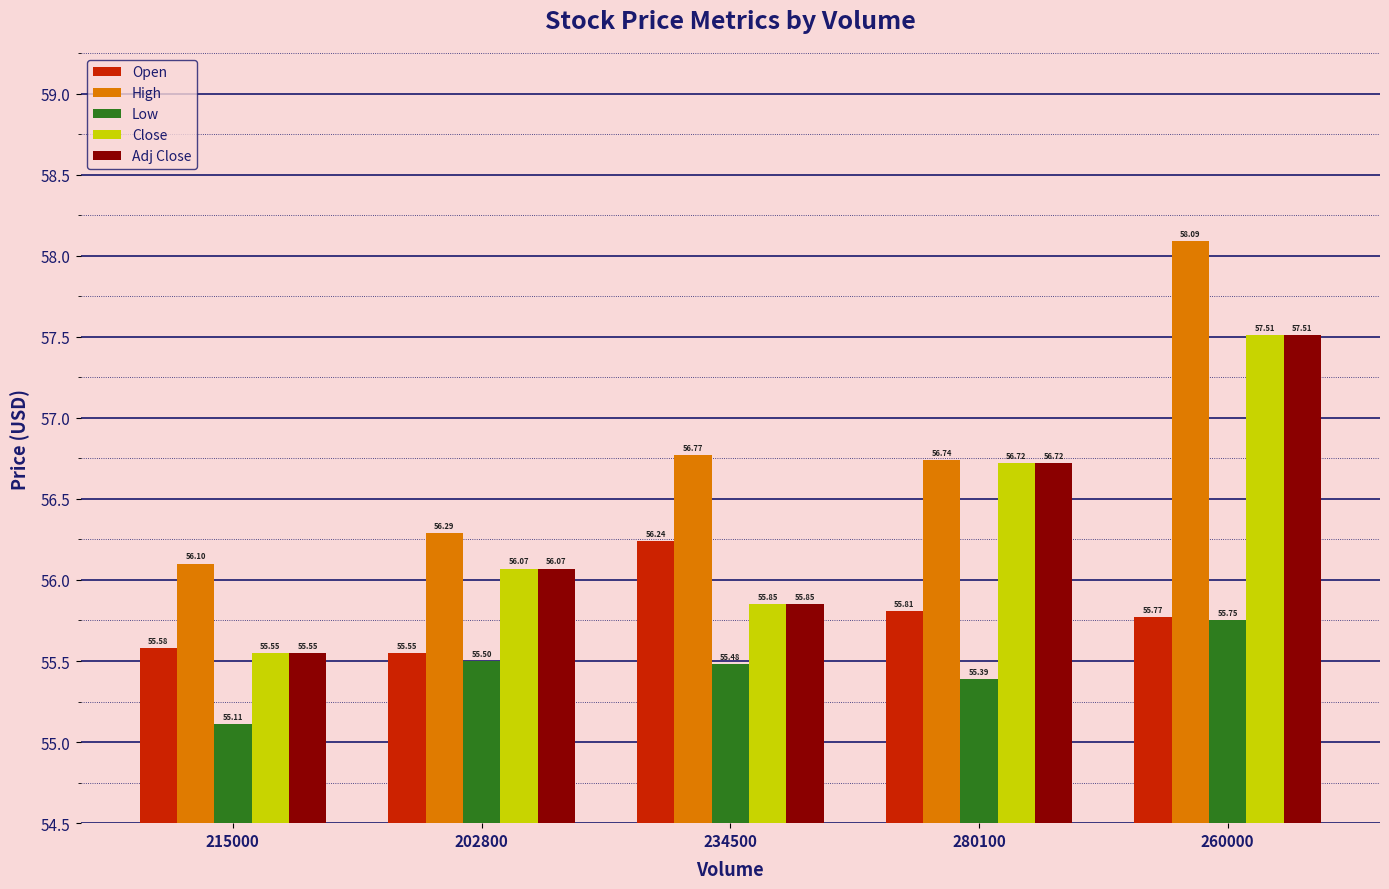

Read the Close value at 234500.

55.8